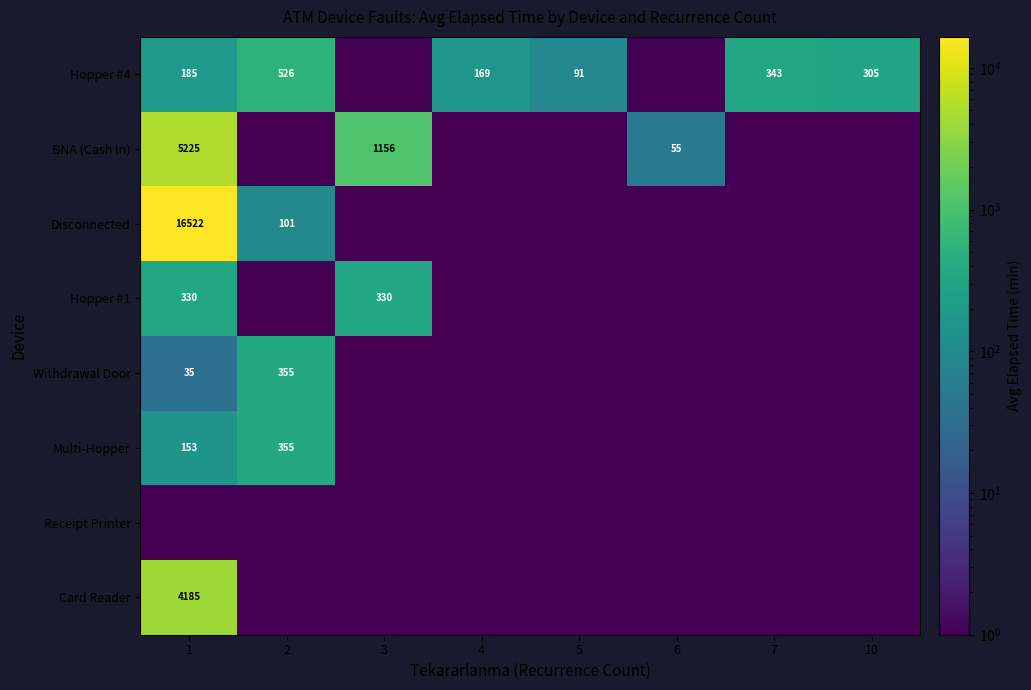

True or false: Disconnected has a value of 22823.0 at 1.

False